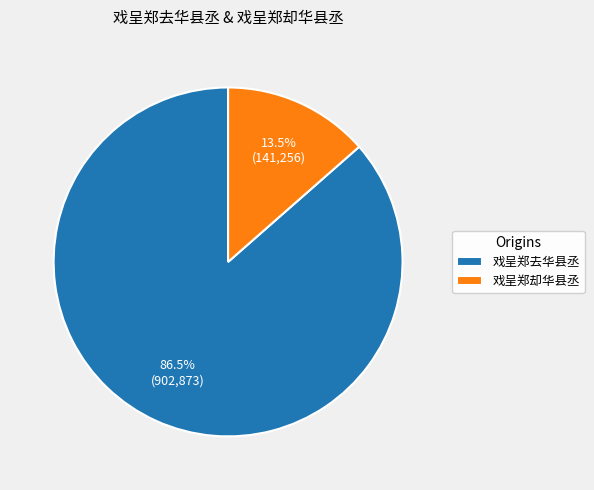

Which slice is the smallest?

戏呈郑却华县丞